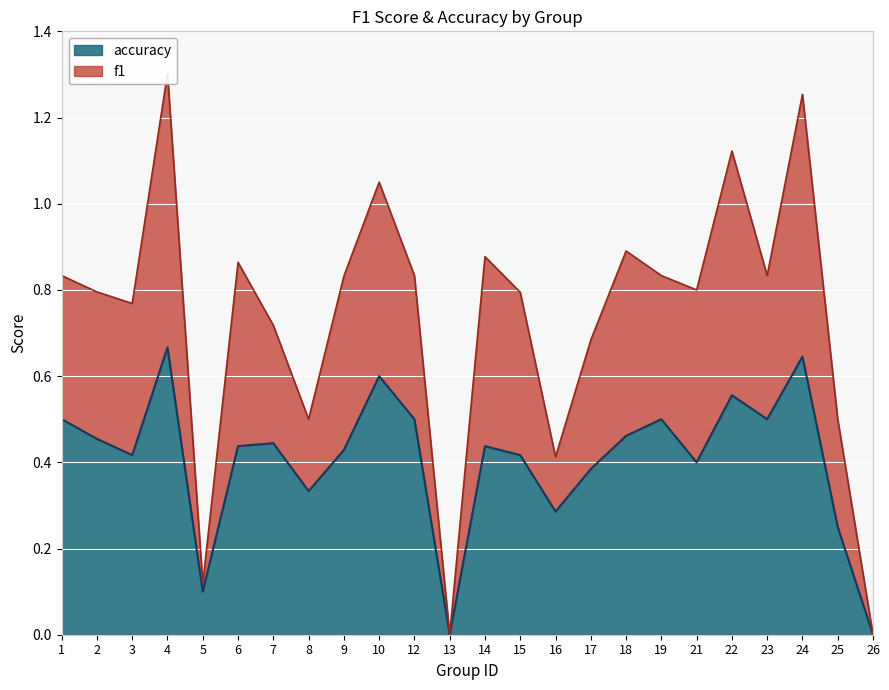

True or false: accuracy has a value of 0.8 at 12.

False